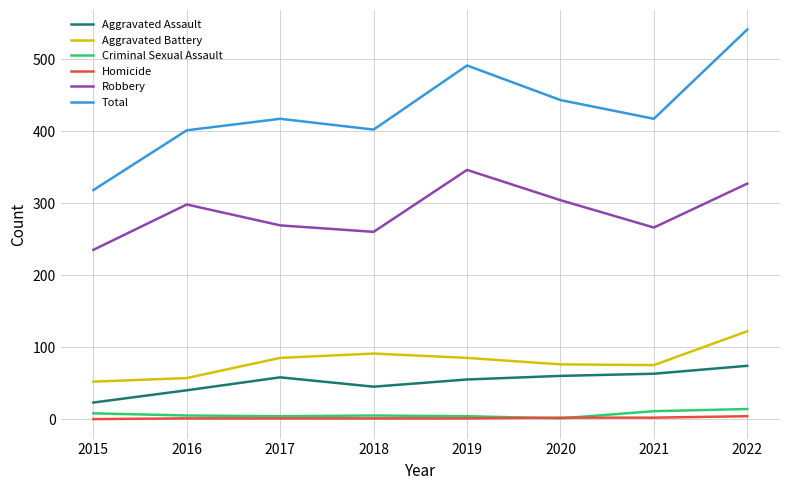

What is the difference between the highest and lowest values at 2022?

537